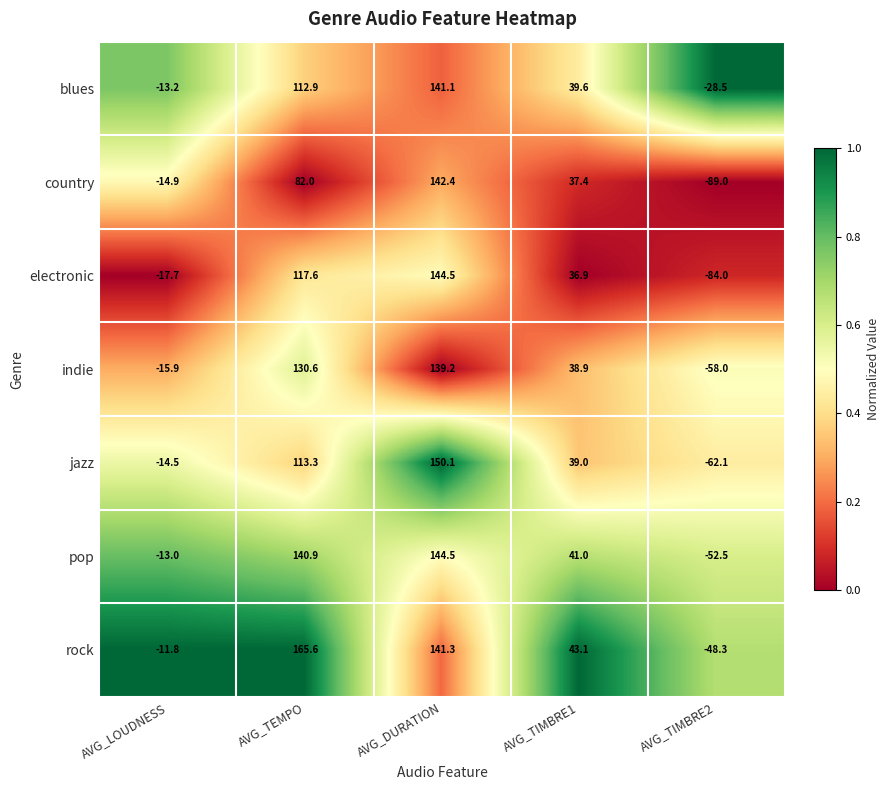

Which series has the largest total across all categories?

rock